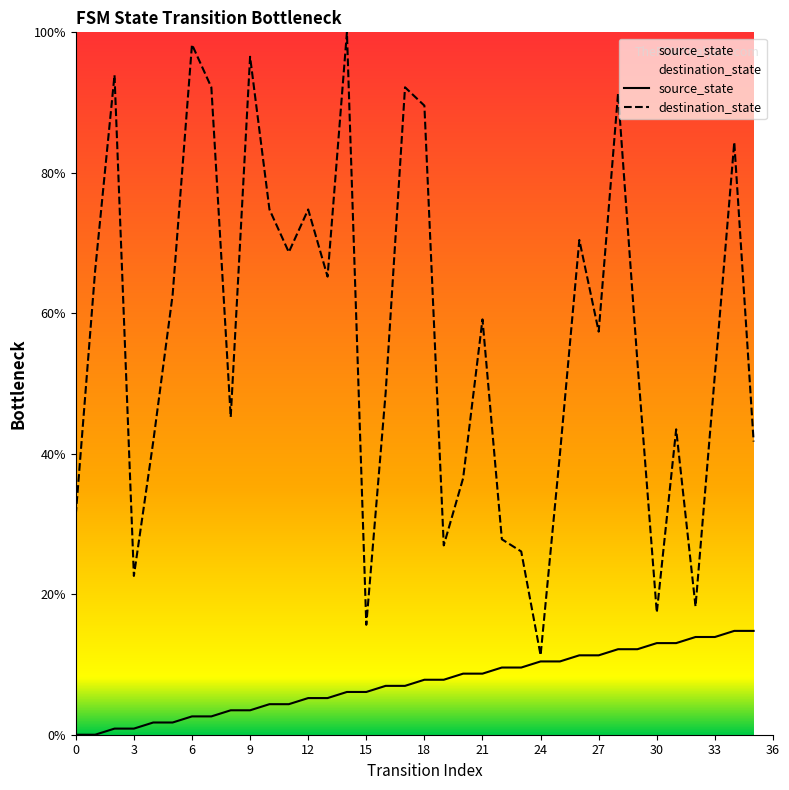

The value of source_state at 25 is 2.4. True or false?

False